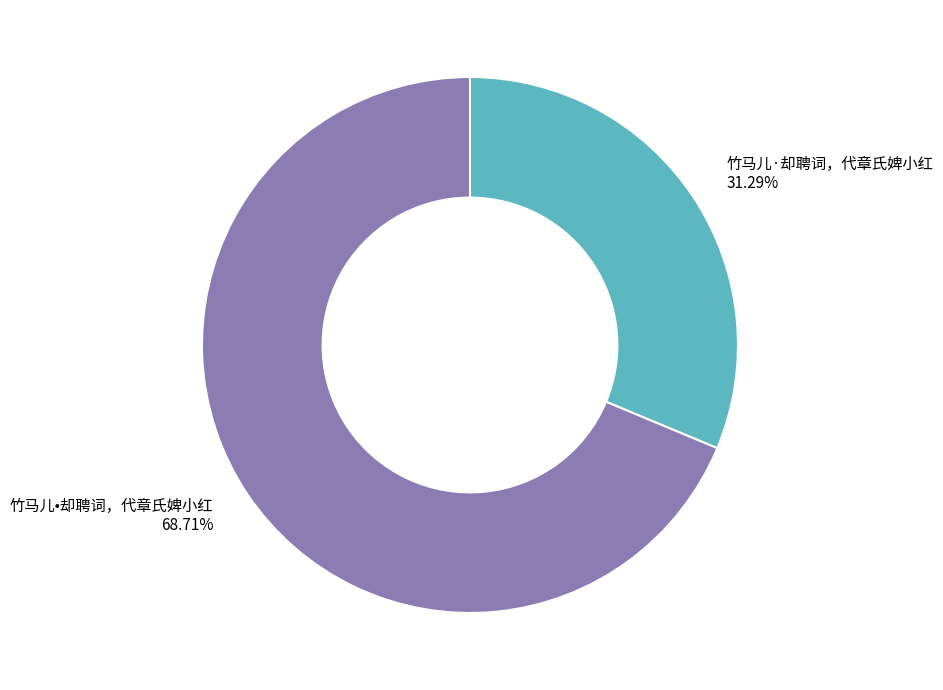

To the nearest percent, what is the combined percentage of 竹马儿·却聘词，代章氏婢小红 and 竹马儿•却聘词，代章氏婢小红?

100%